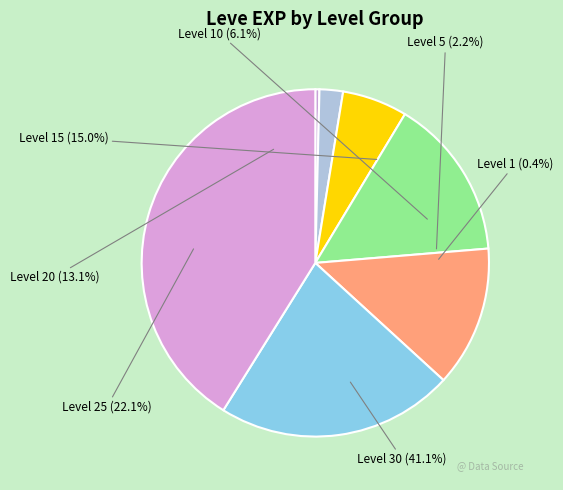

True or false: Level 1 accounts for 1% of the total.

False